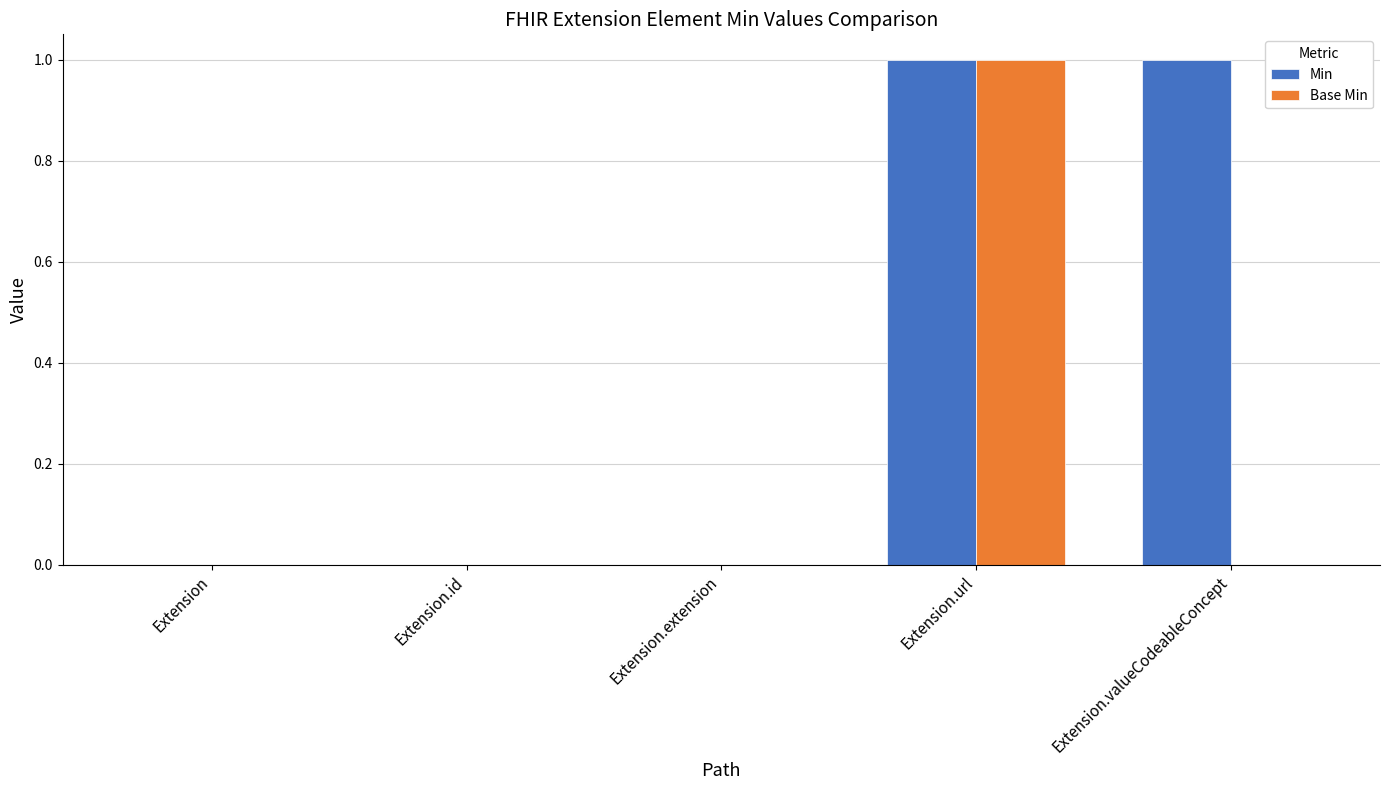

Which series changed the most between Extension.extension and Extension.valueCodeableConcept?

Min